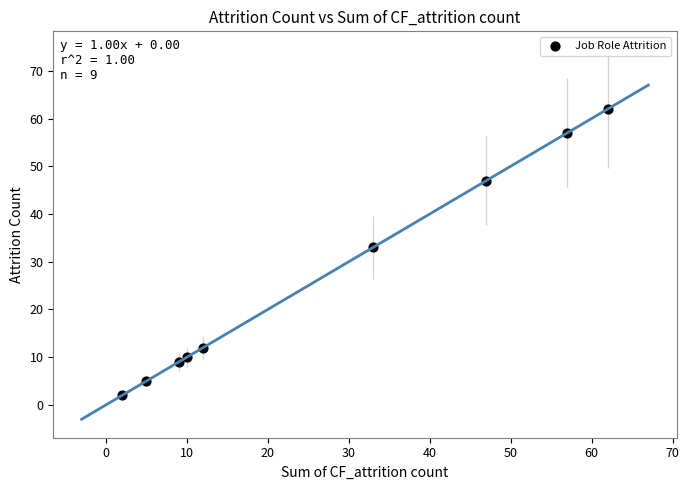

What is the range of X values (max minus min)?

60